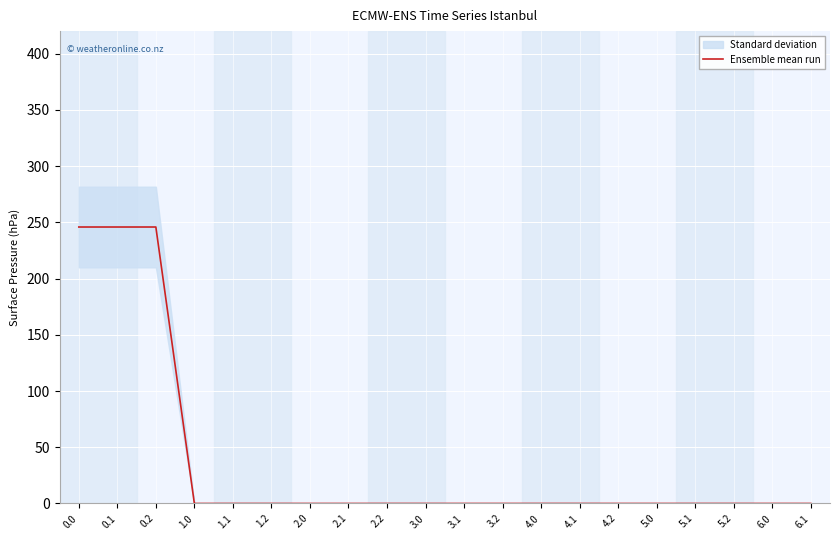

Rank the categories by value from lowest to highest.

1.0, 1.1, 1.2, 2.0, 2.1, 2.2, 3.0, 3.1, 3.2, 4.0, 4.1, 4.2, 5.0, 5.1, 5.2, 6.0, 6.1, 0.0, 0.1, 0.2